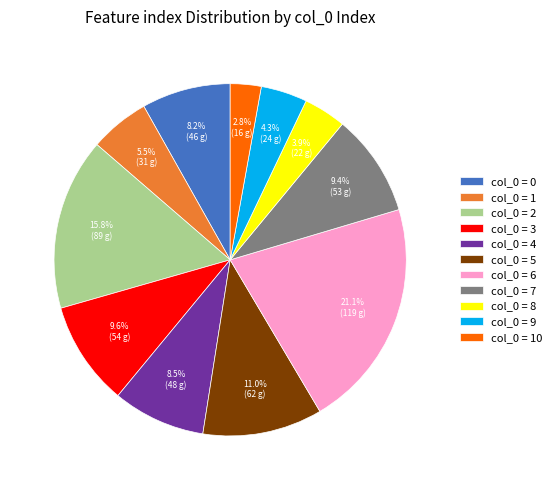

What percentage is NOT represented by col_0 = 1?

94.5%